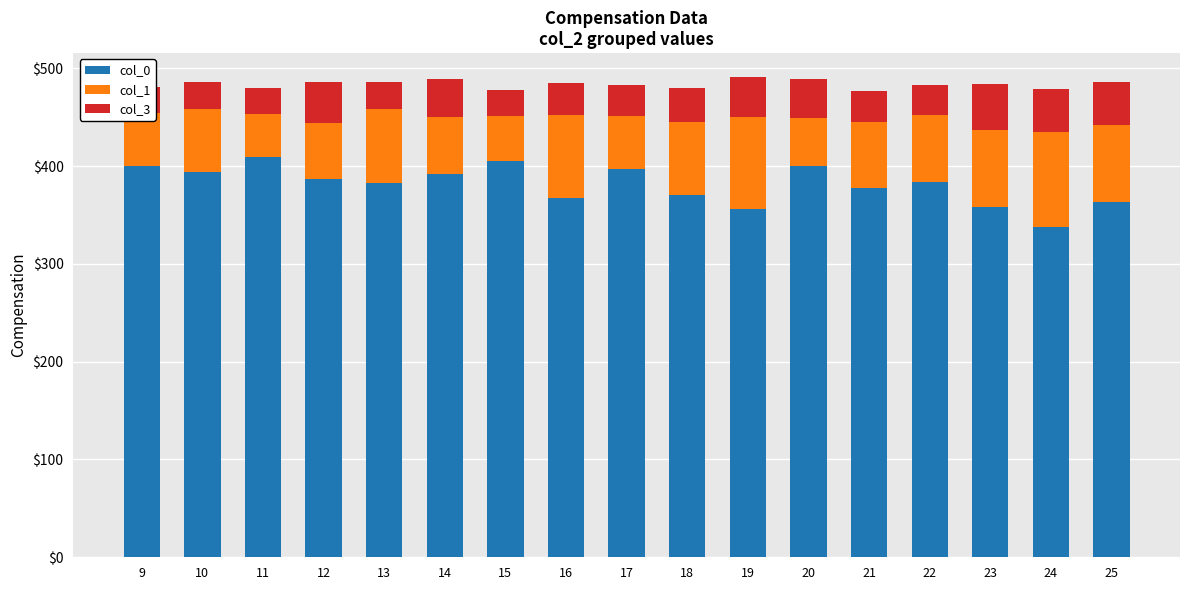

What is the difference between the maximum and minimum values in the col_1 series?

53